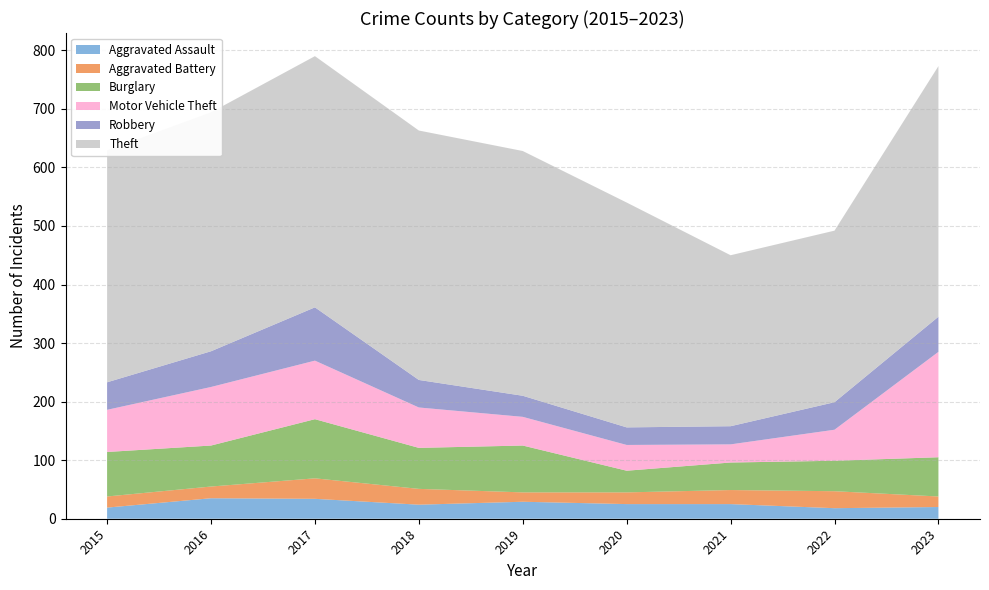

Reading left to right, what are all the values shown in this chart?

Aggravated Assault: 2015=19	2016=35	2017=34	2018=24	2019=29	2020=25	2021=25	2022=18	2023=20
Aggravated Battery: 2015=19	2016=20	2017=35	2018=27	2019=16	2020=20	2021=24	2022=29	2023=18
Burglary: 2015=76	2016=70	2017=101	2018=70	2019=80	2020=37	2021=47	2022=52	2023=67
Motor Vehicle Theft: 2015=72	2016=100	2017=100	2018=69	2019=49	2020=44	2021=31	2022=53	2023=180
Robbery: 2015=47	2016=61	2017=91	2018=47	2019=36	2020=30	2021=31	2022=47	2023=60
Theft: 2015=396	2016=408	2017=429	2018=426	2019=418	2020=384	2021=292	2022=293	2023=428